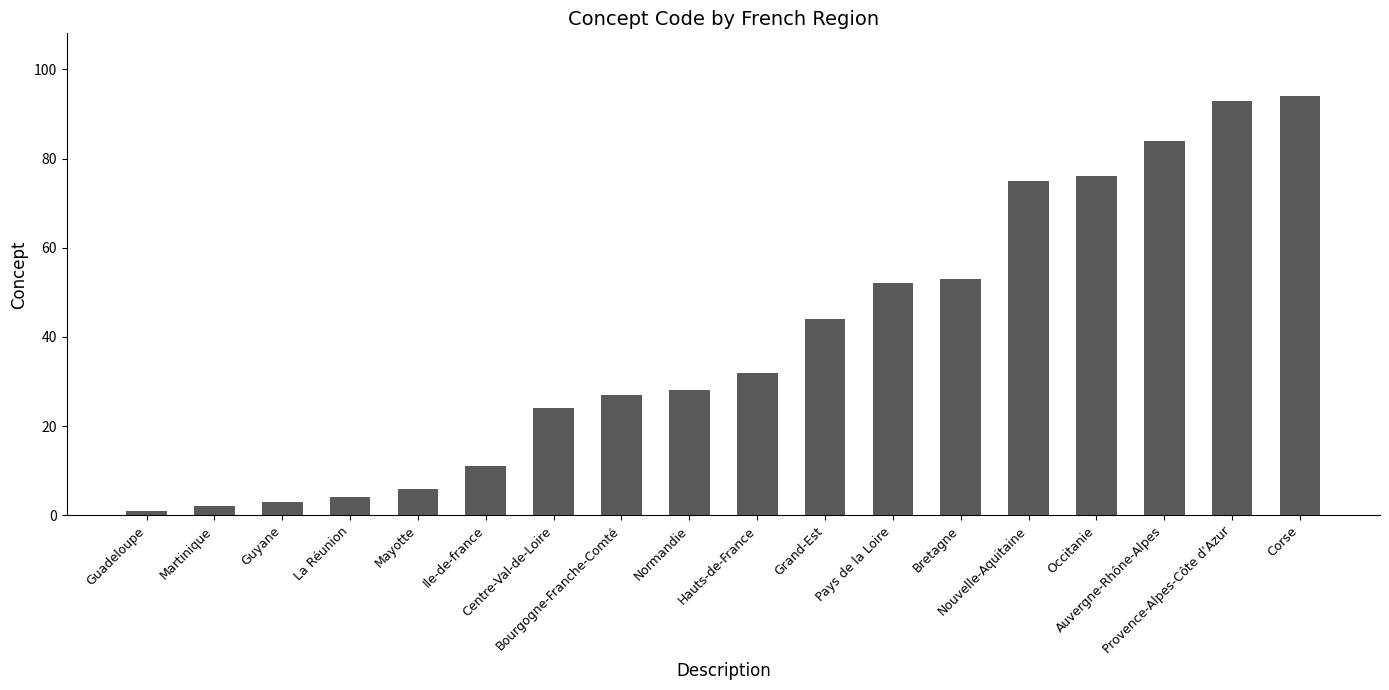

Which label corresponds to the largest value in the chart?

Corse